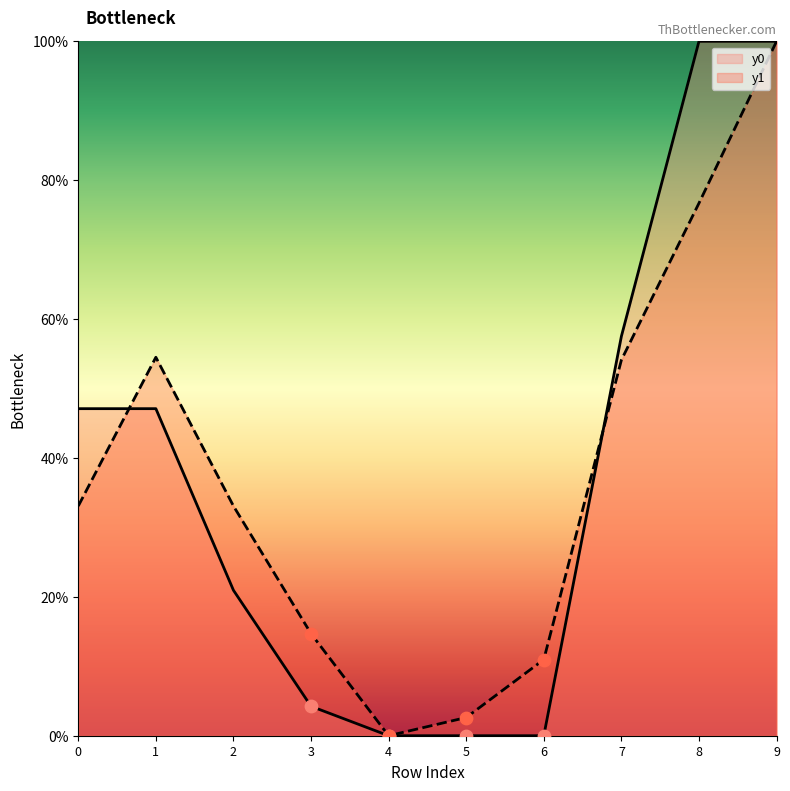

Which series reaches the minimum Y coordinate?

y0